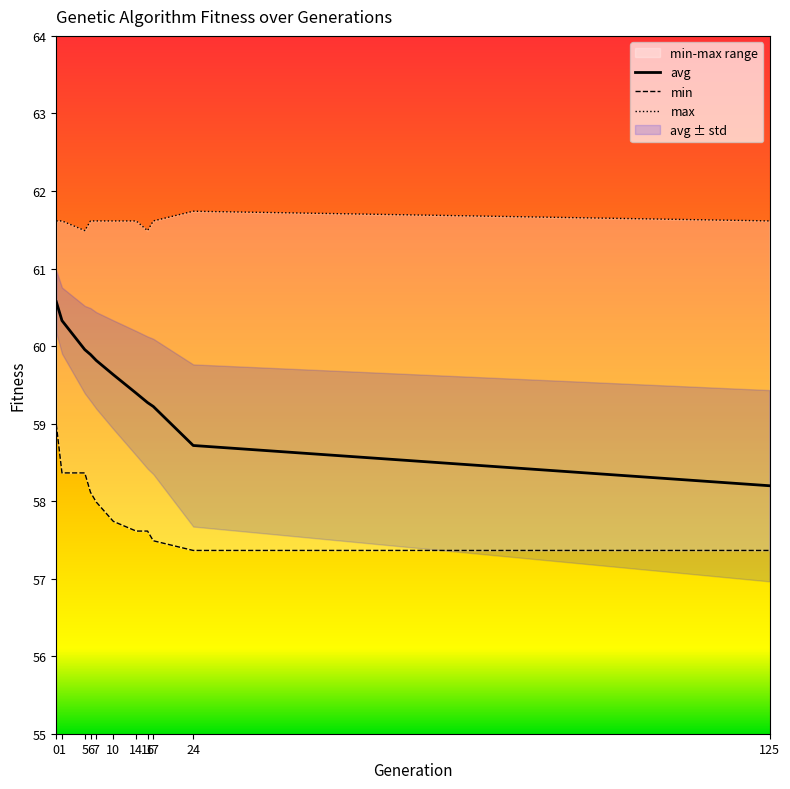

What is the highest value of the avg series?

60.6